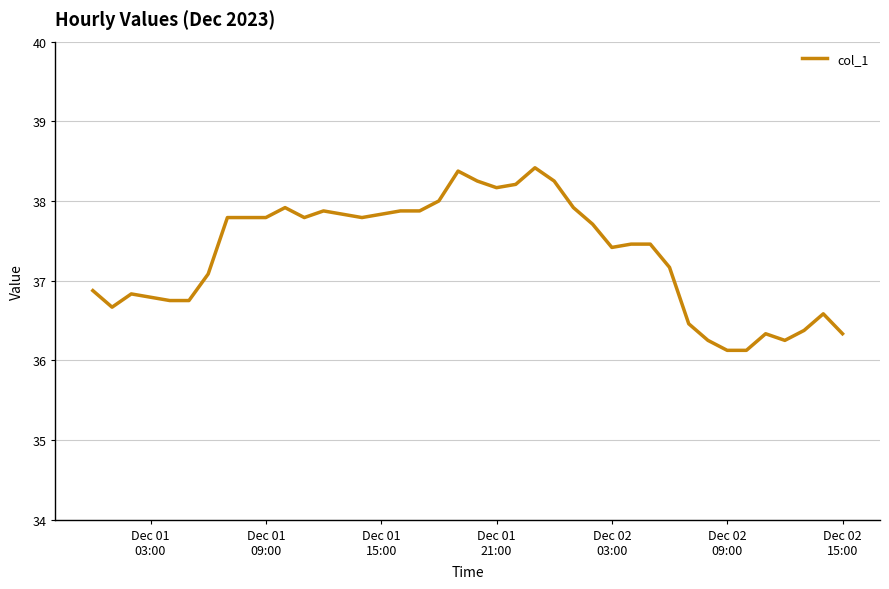

What is the smallest value displayed?

36.1